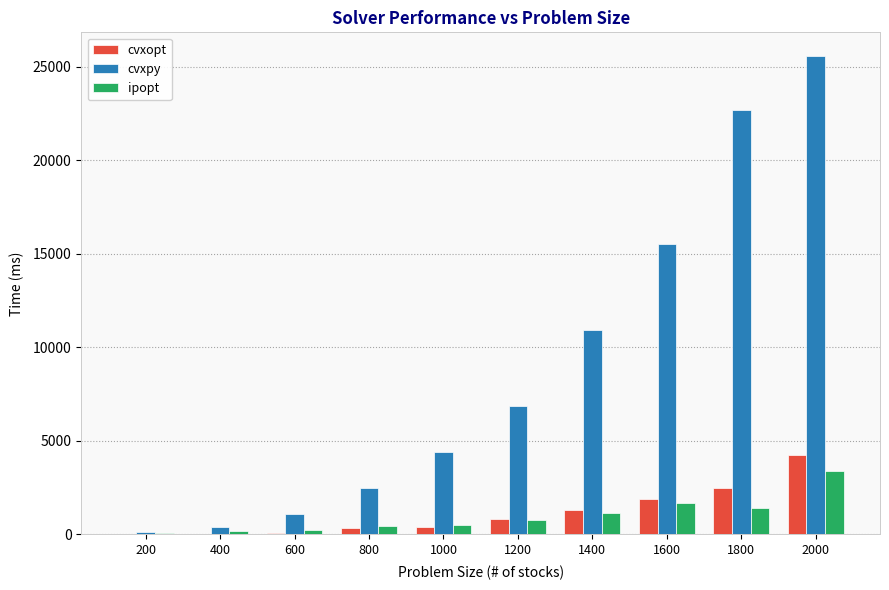

What is the maximum value shown in the chart?

25568.2